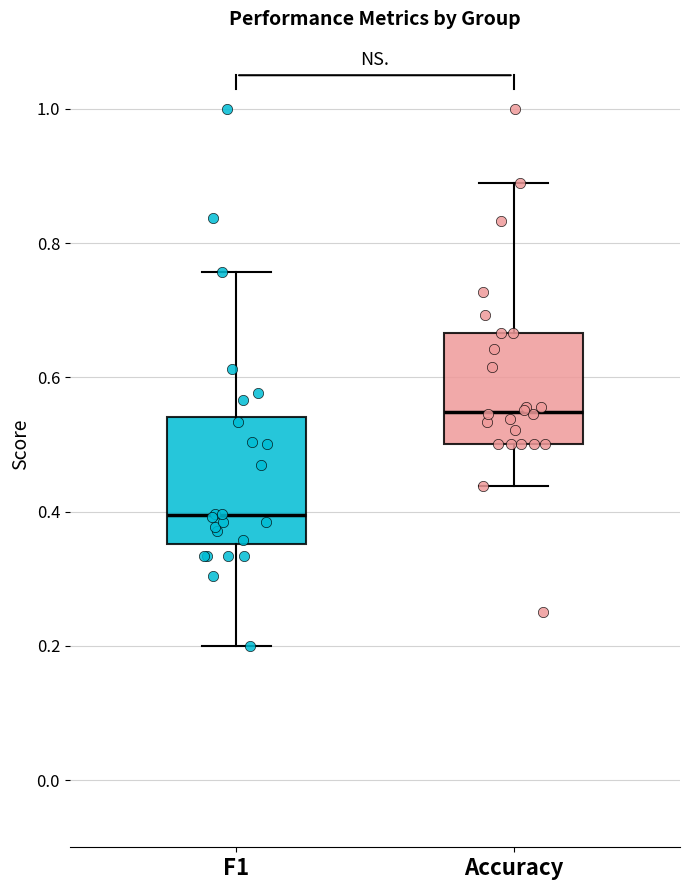

Reading left to right, transcribe this box plot: for each box, give where its median line is, the range the box spans, and where its two whiskers end, as read against the y-axis. The values are not printed on the chart, so give them approximately, as read against the axis.

F1: median 0.40, box 0.36 to 0.54, whiskers 0.20 to 0.76
Accuracy: median 0.54, box 0.50 to 0.66, whiskers 0.44 to 0.88